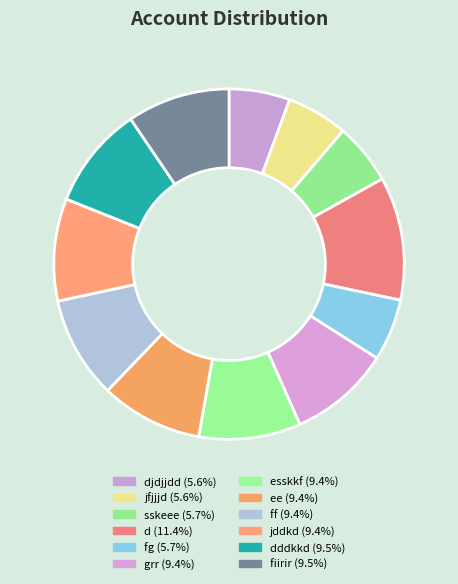

Which category has the smallest portion of the pie?

djdjjdd